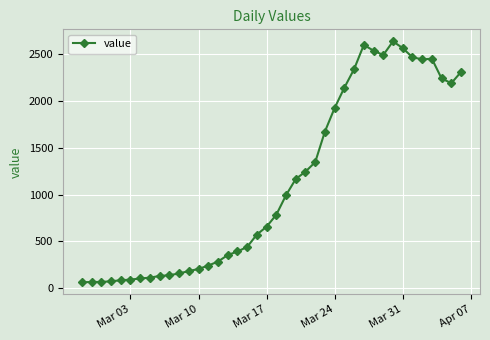

True or false: the data has more than 0 interior local peaks.

True